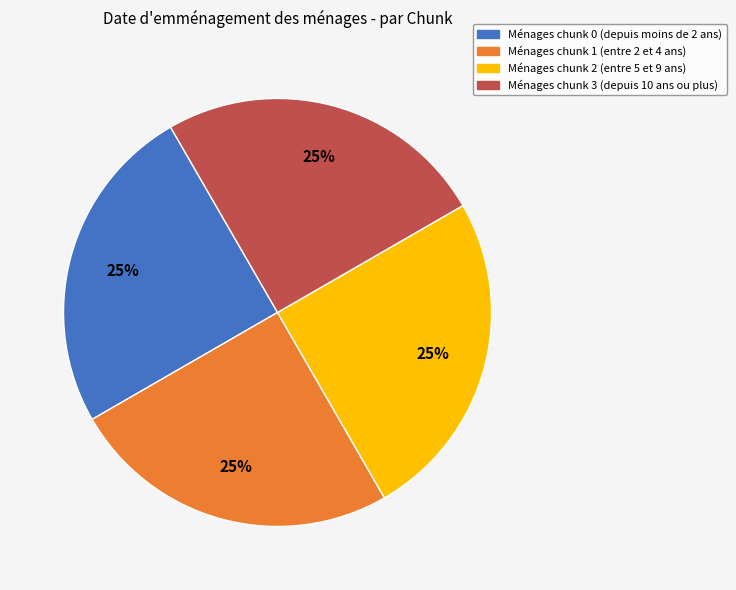

Is there any slice that represents more than half of the pie?

No